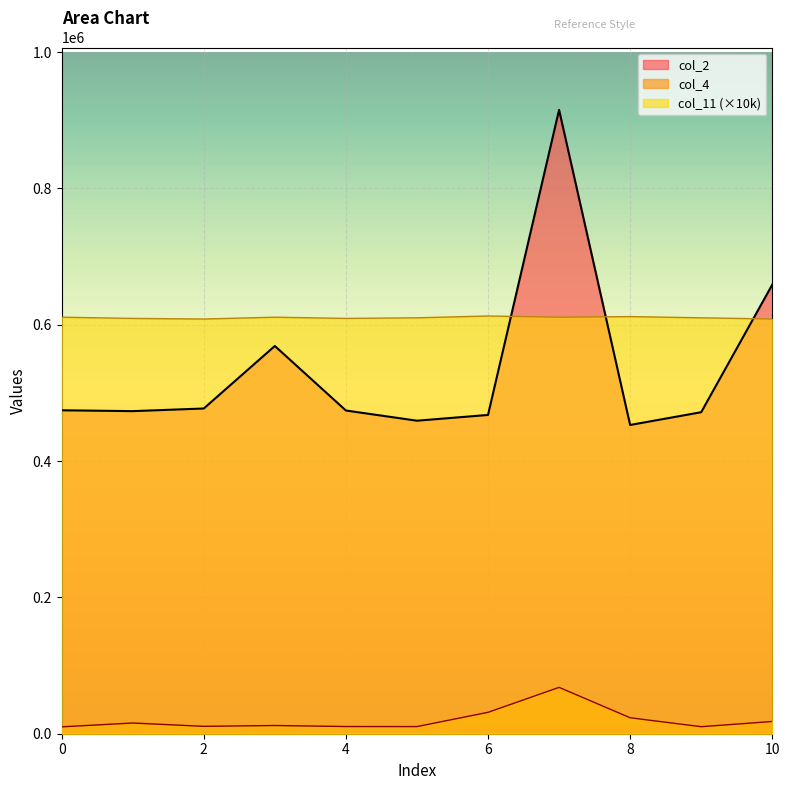

In col_2, how many points are lower than both neighbors (excluding endpoints)?

3